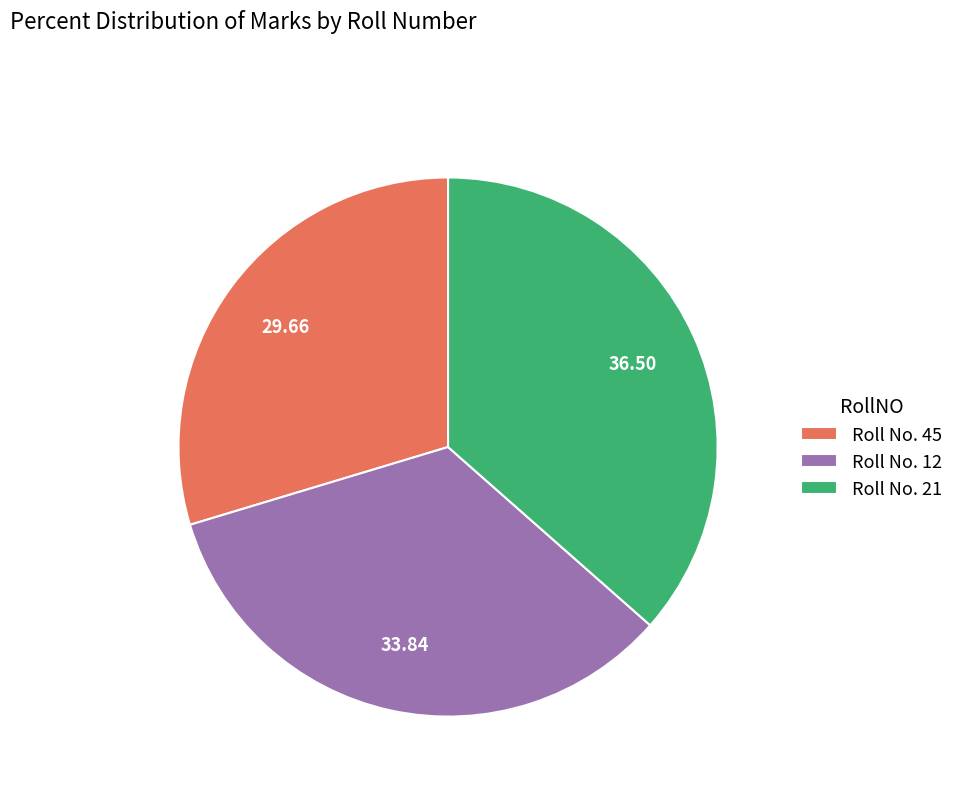

Which category has the smallest portion of the pie?

Roll No. 45